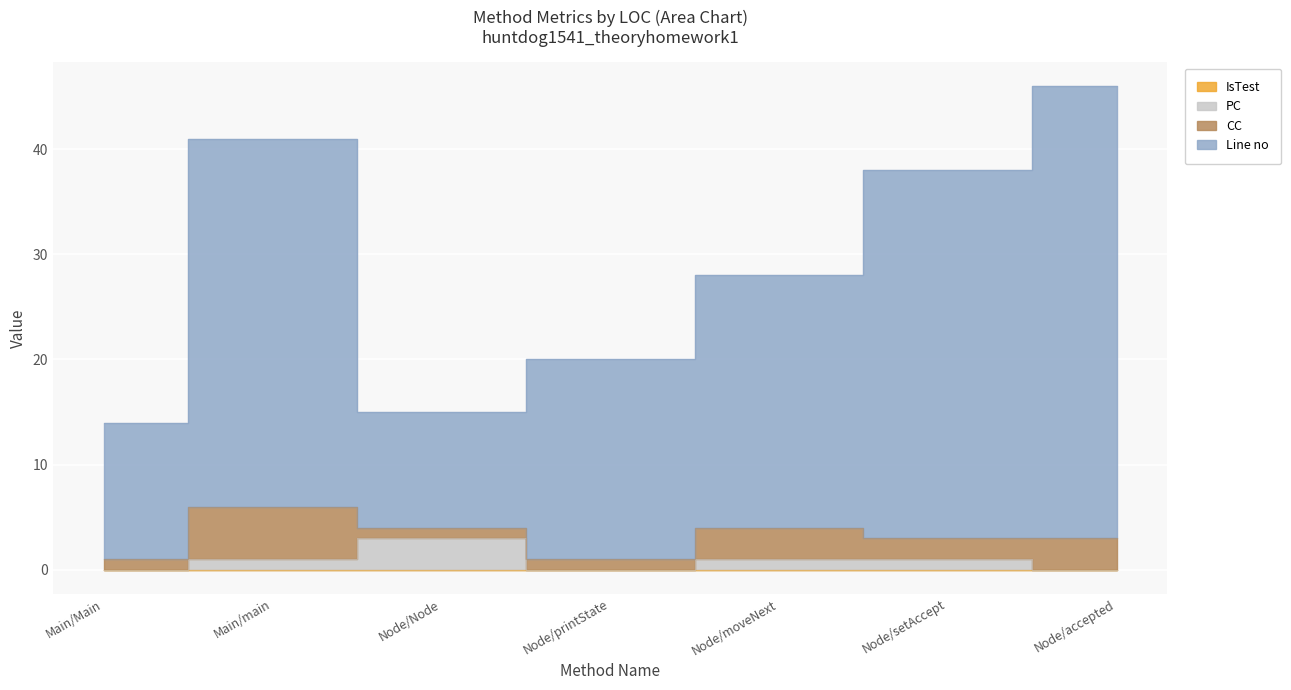

True or false: PC and Line no intersect in this chart.

False